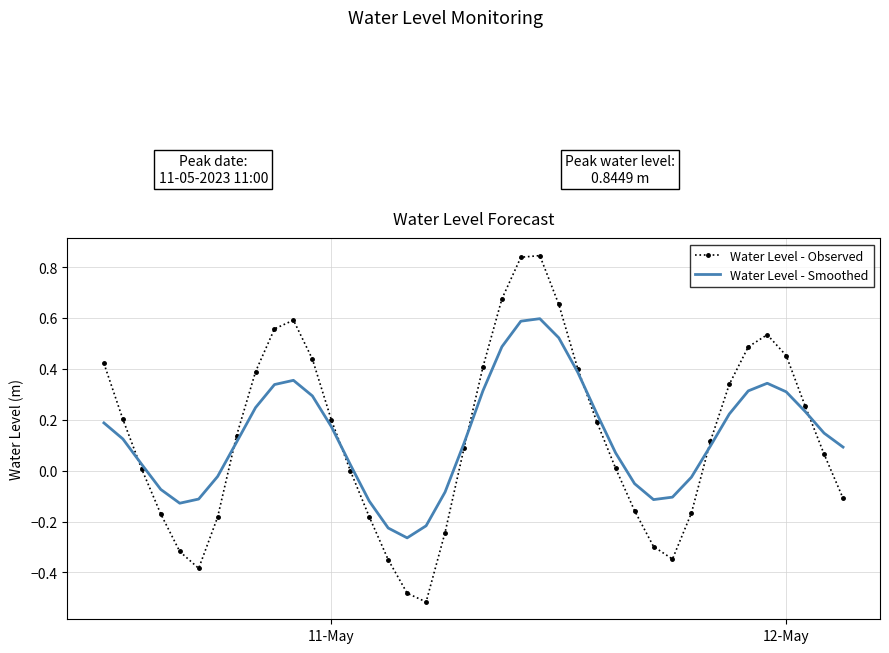

Rank the series by their maximum value, from lowest to highest.

Water Level - Smoothed, Water Level - Observed